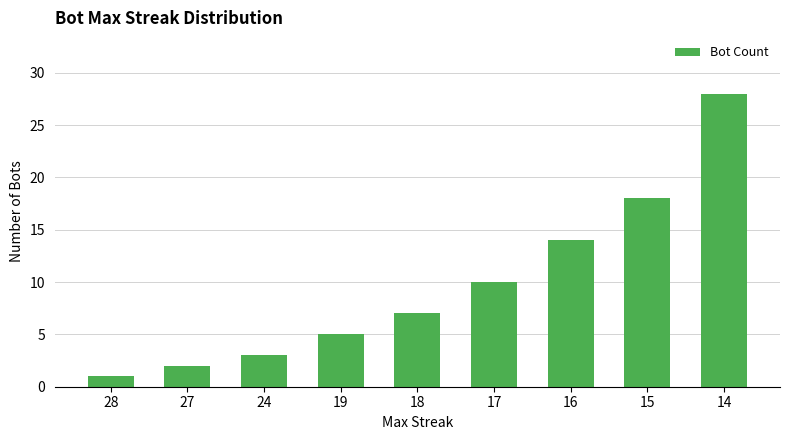

Which has a higher value, 19 or 14?

14